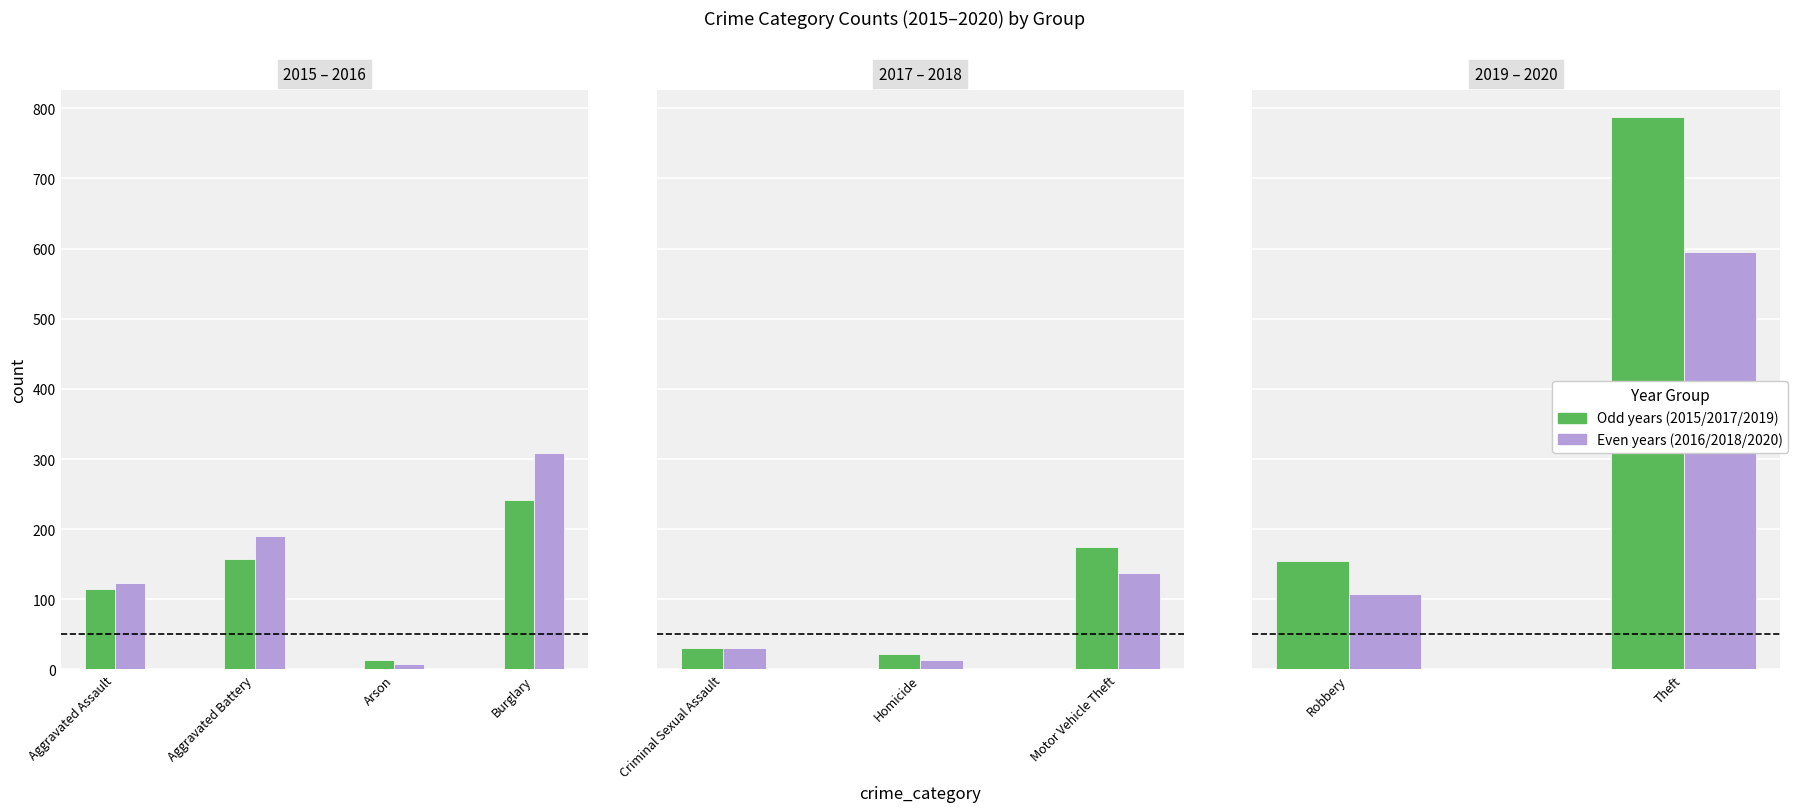

How many groups of bars are there?

9